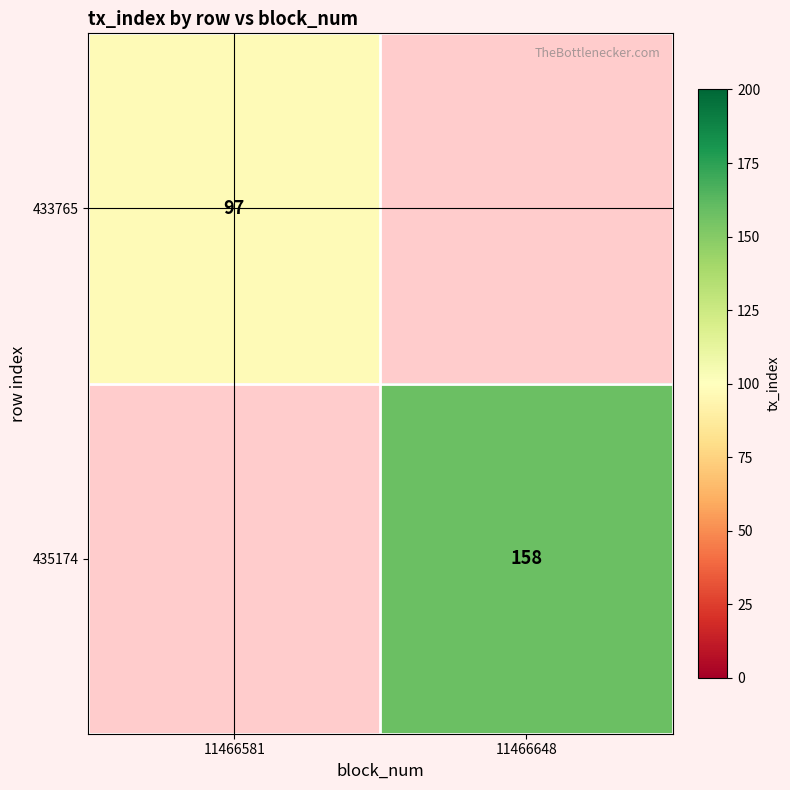

Is it true that 435174 equals 69.5 at 11466648?

False